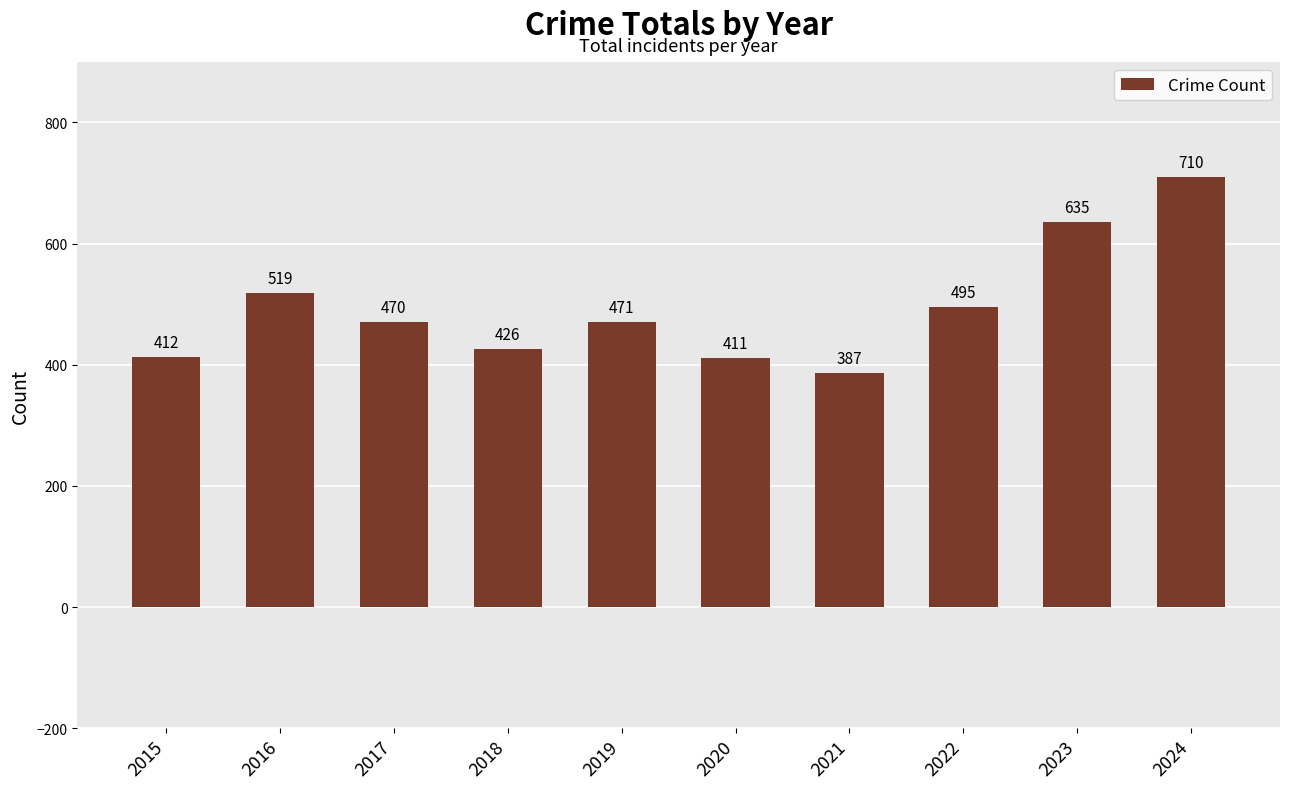

What is the sum of the values at 2023 and 2020?

1046